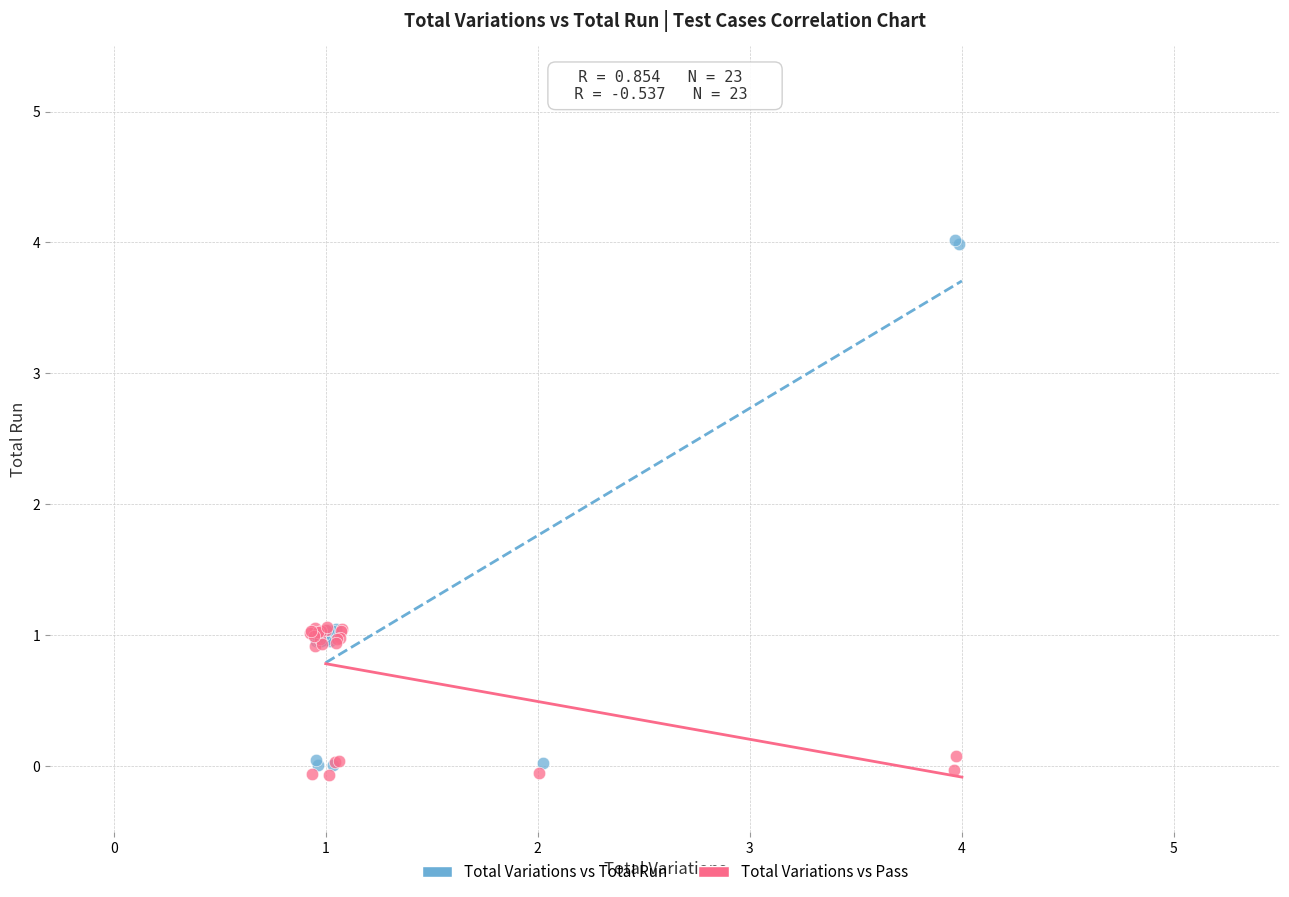

Which series has the largest Y range (max minus min)?

Total Variations vs Total Run